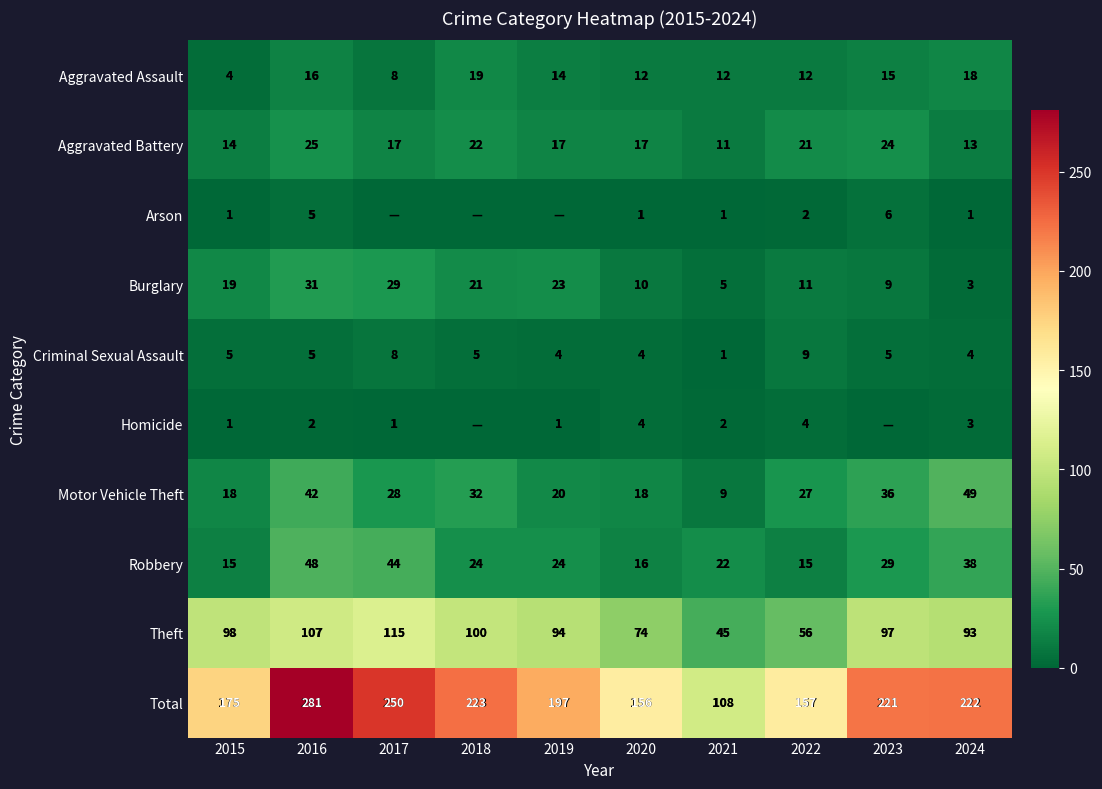

What is the sum of all Robbery values?

275